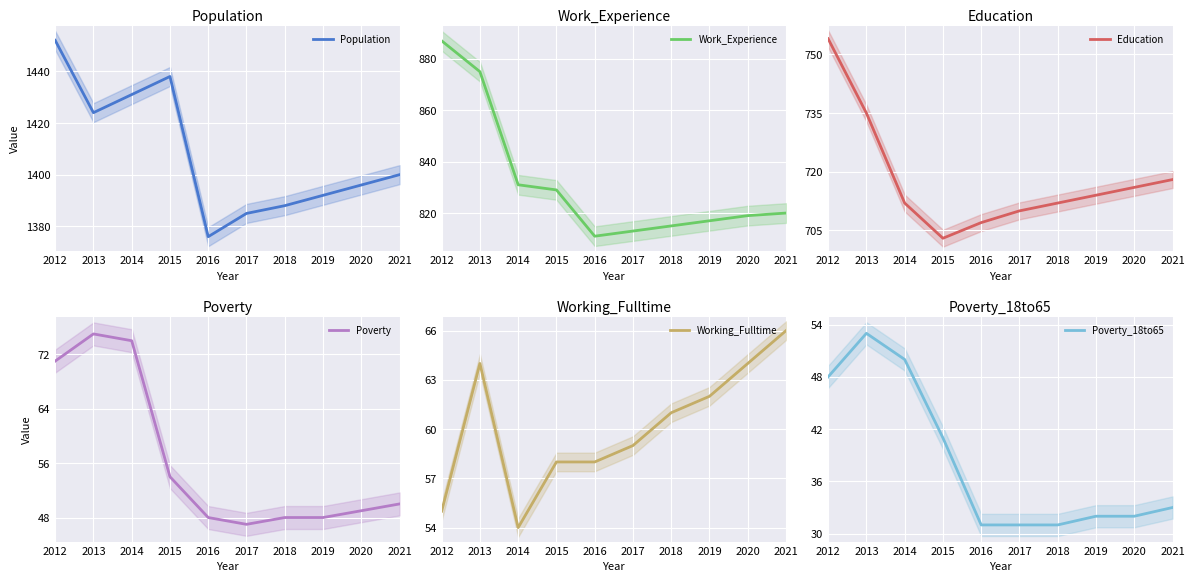

What is the minimum value shown in the chart?

31